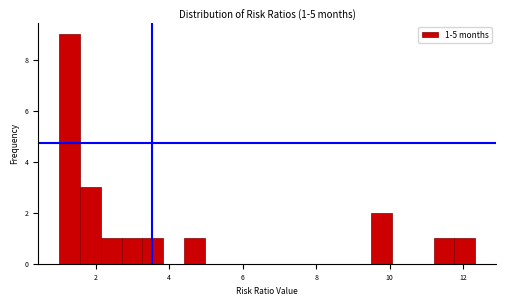

Read against the x-axis, roughly where is the centre of the tallest bar?

1.2